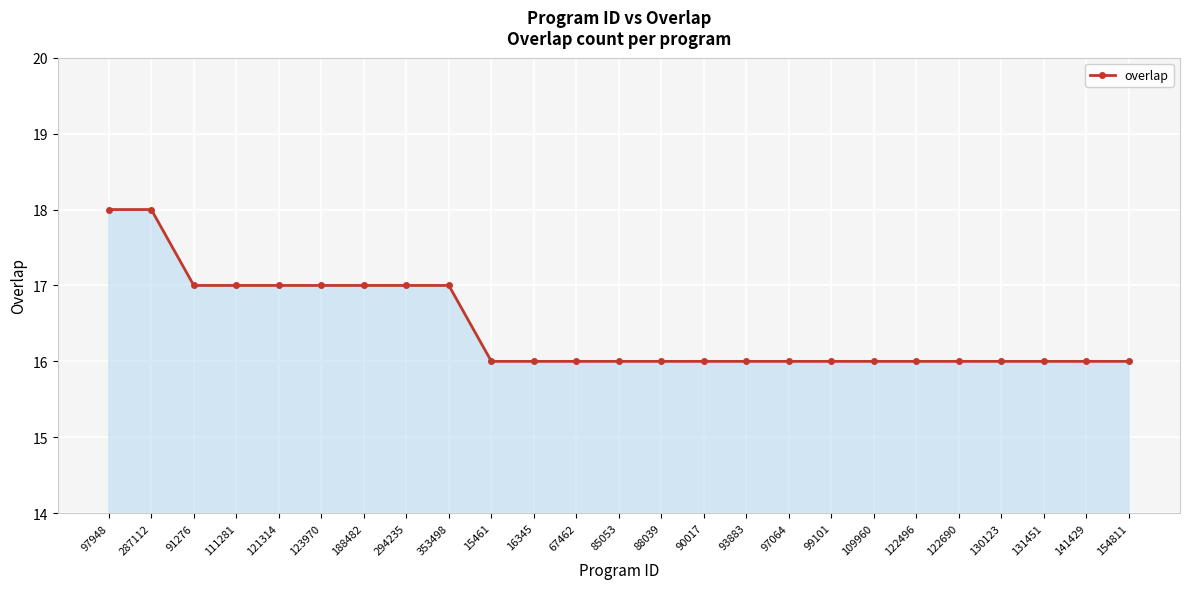

Count the number of data series in this chart.

1